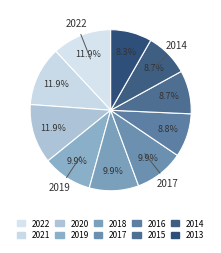

How many slices are in this pie chart?

10